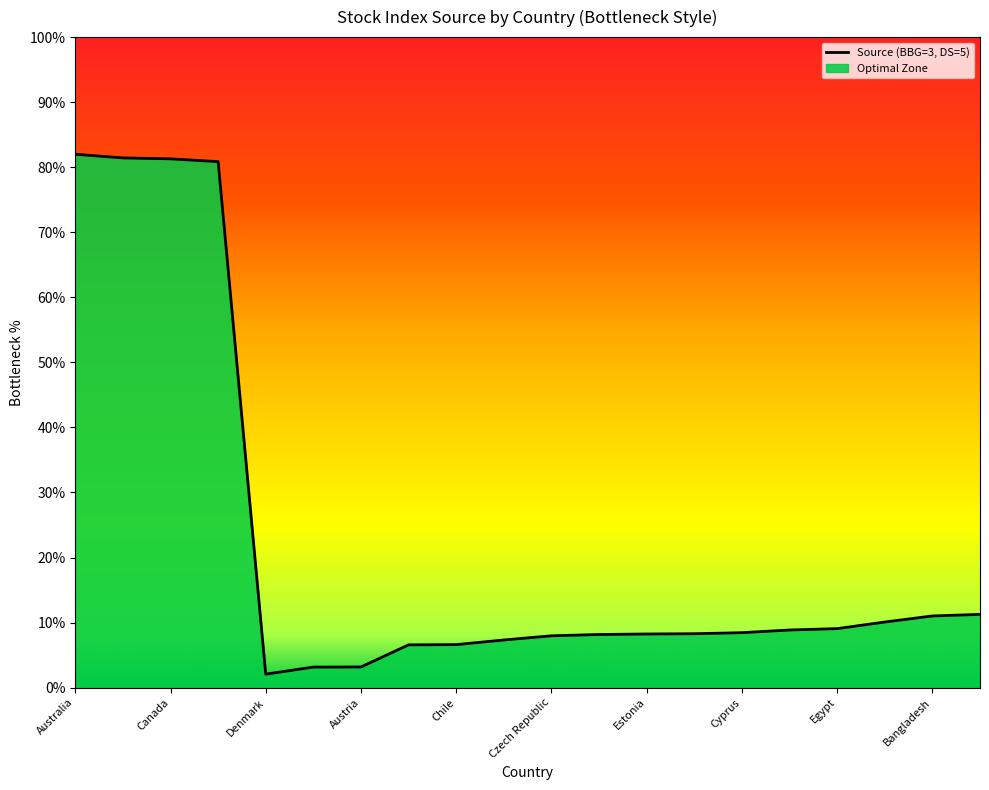

What is the difference between the maximum and minimum values?

79.9